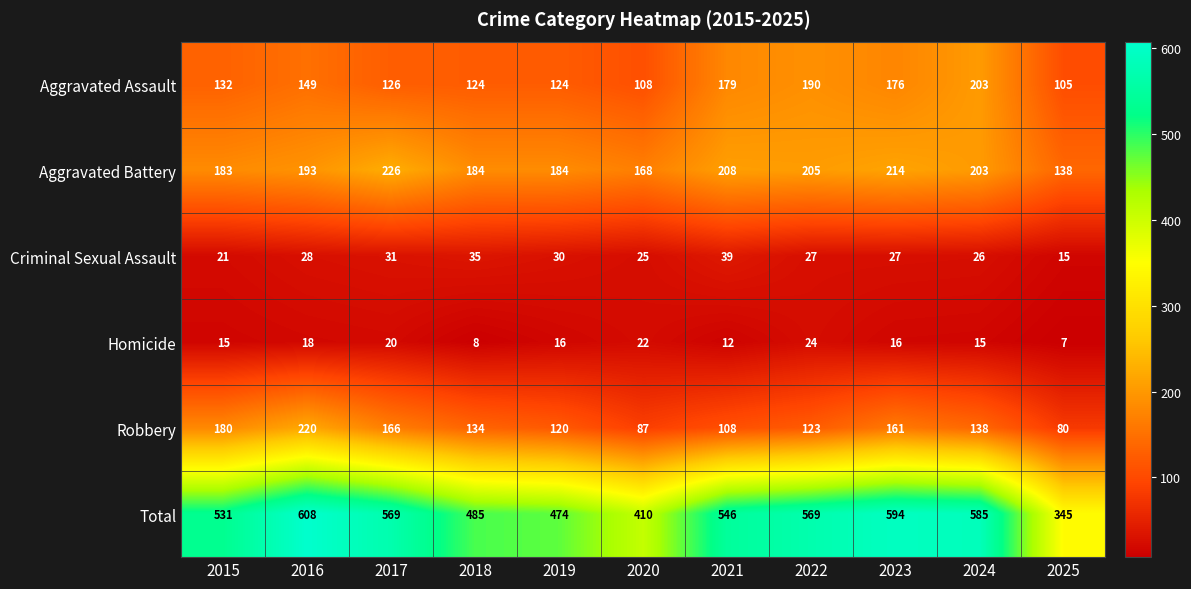

What is the minimum value shown in the chart?

7